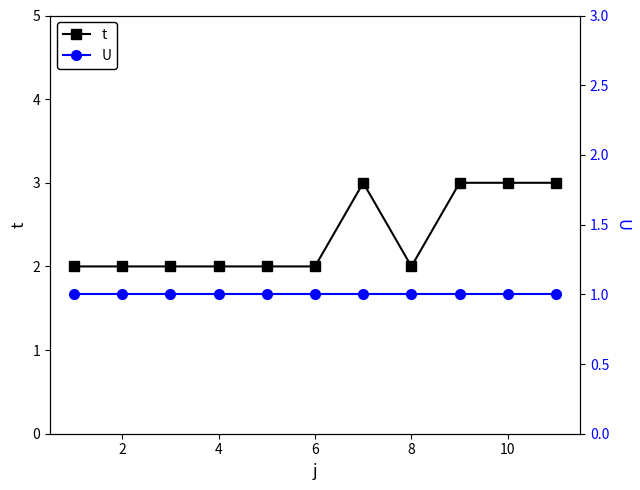

The value of t at 6 is 2. True or false?

True